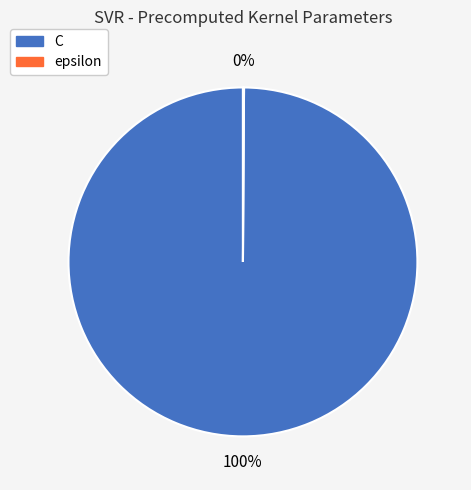

Which slice is the largest?

C